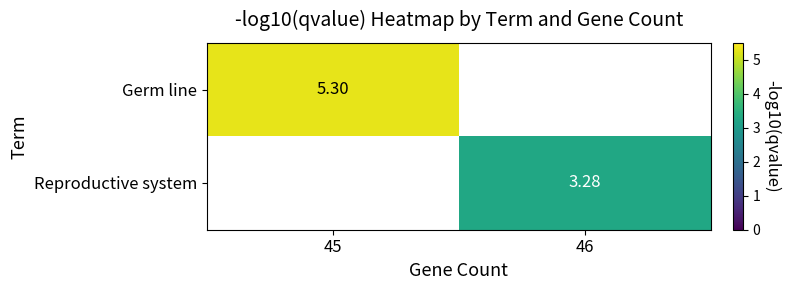

Which category has the highest value across all series?

45